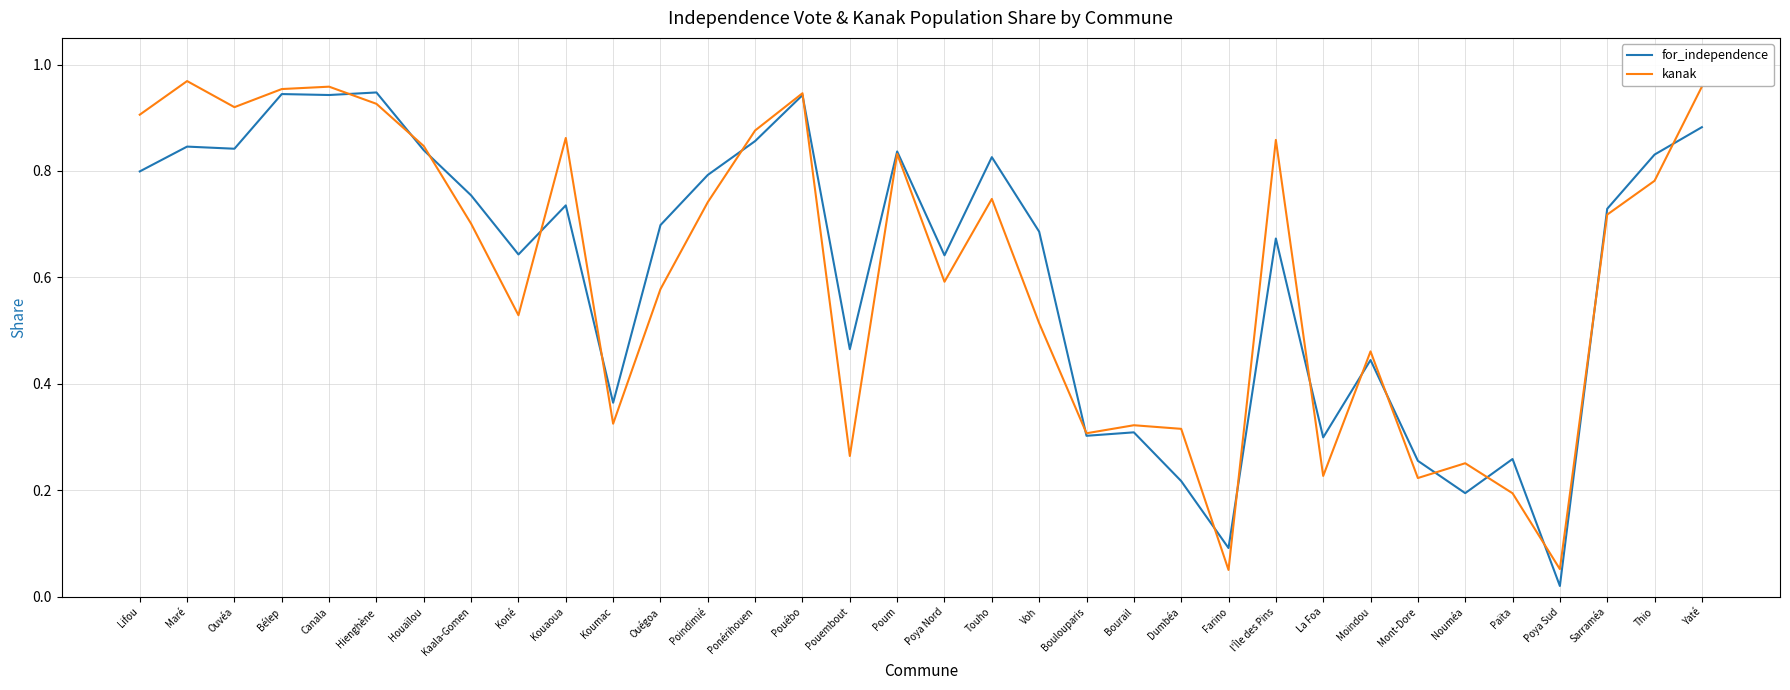

What is the total value across all series at Ouégoa?

1.3